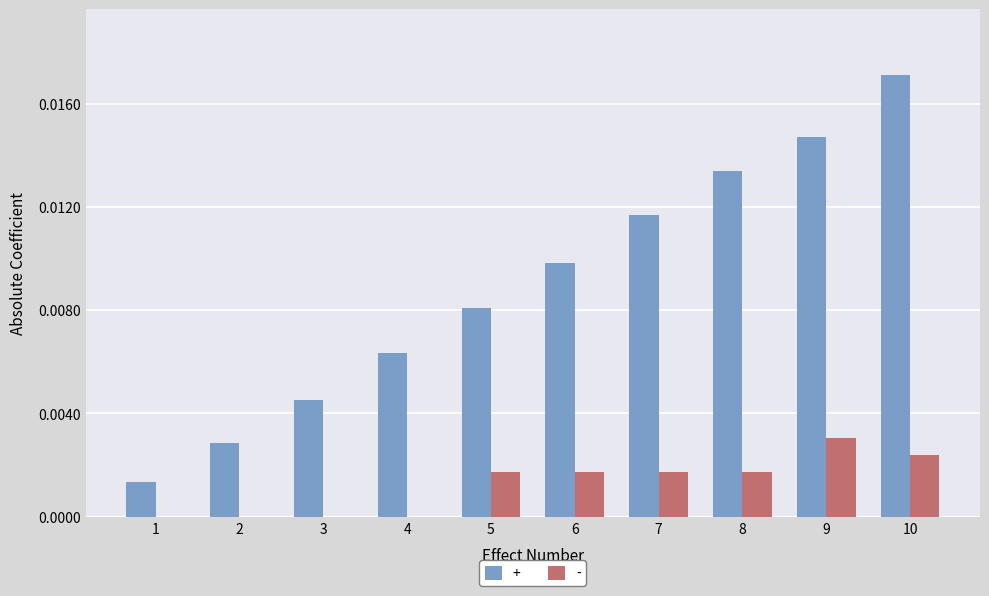

Is the value of - at 6 greater than the value of + at 9?

No